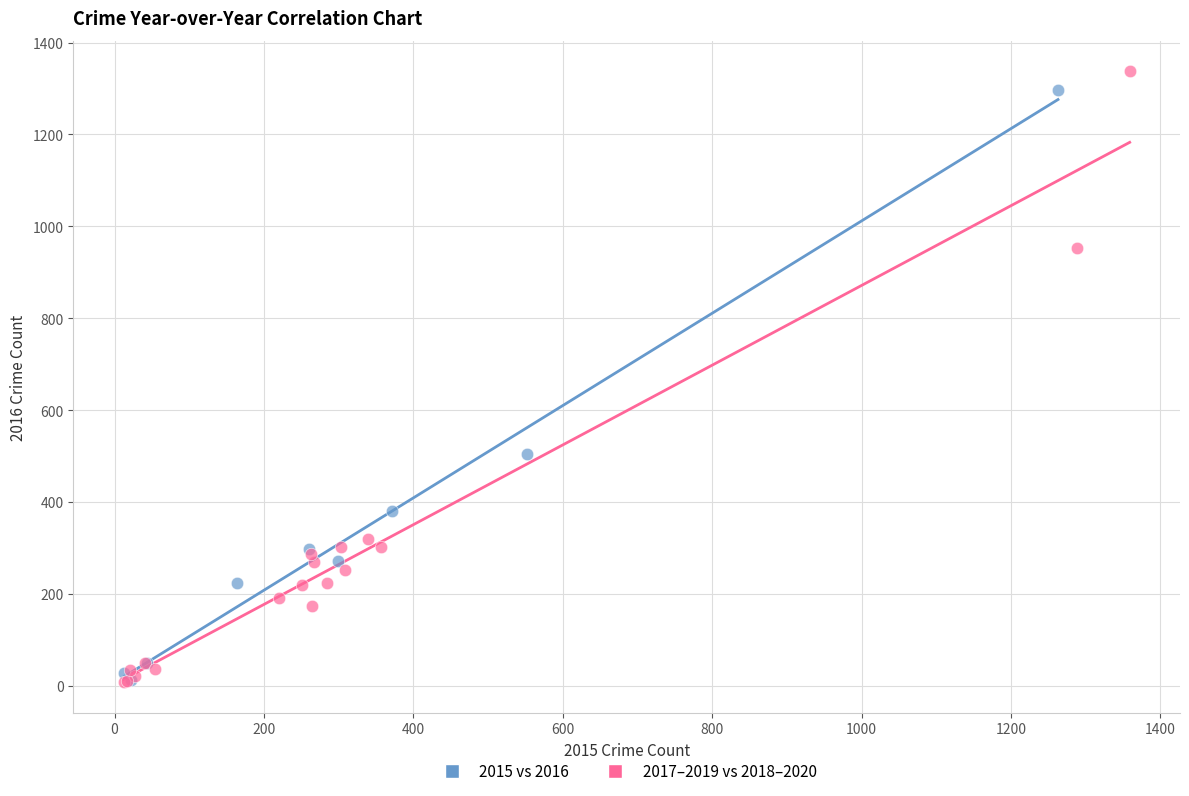

Which series has the largest Y range (max minus min)?

2017–2019 vs 2018–2020